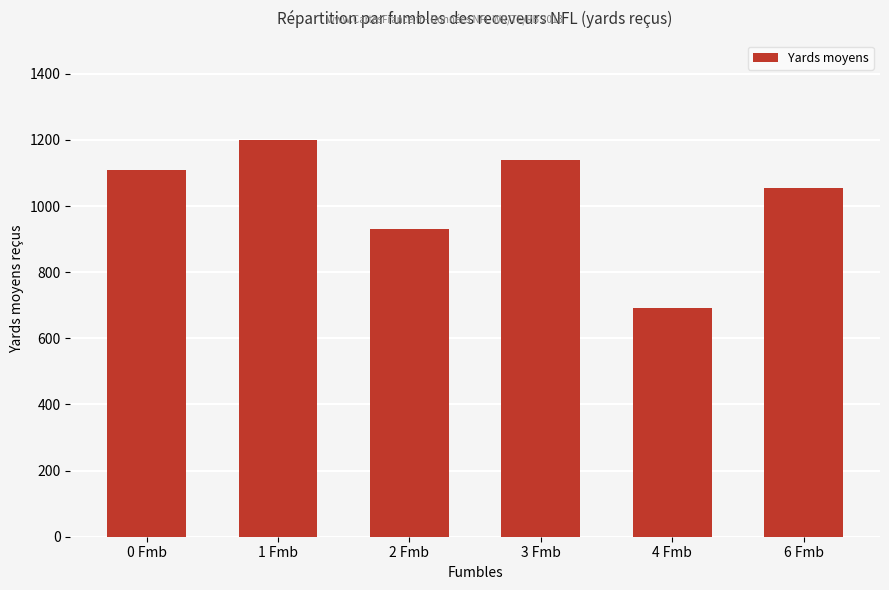

Reading left to right, transcribe all the data shown in this chart.

1110.3	1198.8	929.9	1140.5	693.0	1056.0